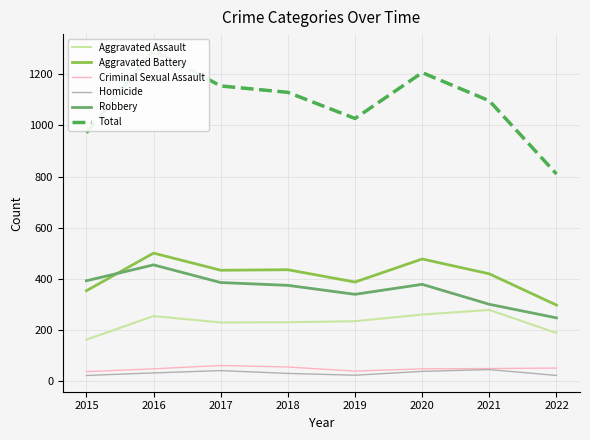

What are all the series names shown in the legend?

Aggravated Assault, Aggravated Battery, Criminal Sexual Assault, Homicide, Robbery, Total